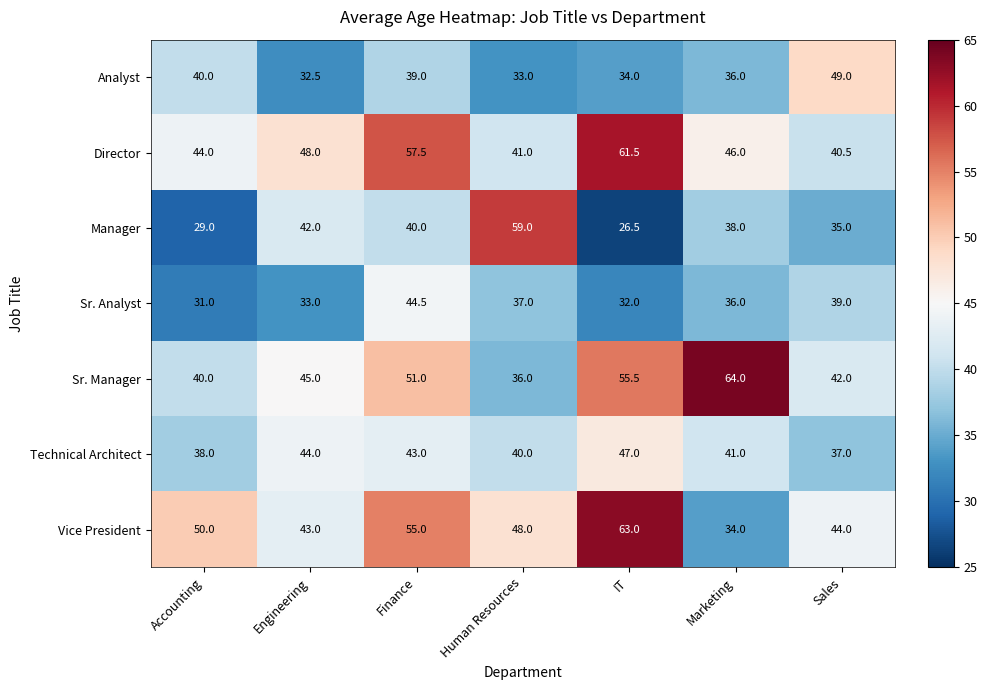

Between IT and Marketing, which series saw the biggest shift?

Vice President